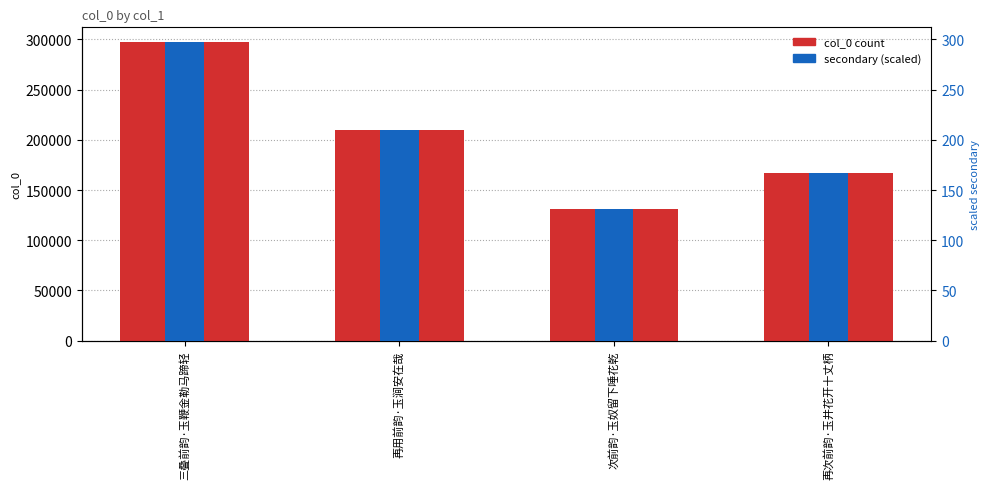

How many bars are there in each group?

2